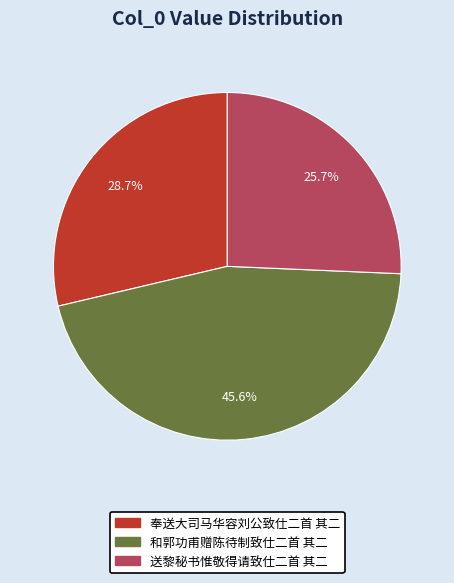

True or false: 奉送大司马华容刘公致仕二首 其二 accounts for 17% of the total.

False